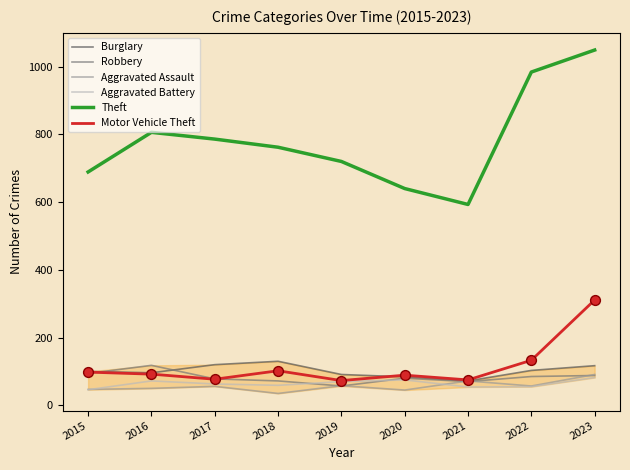

At which category is the sum across all series the highest?

2023